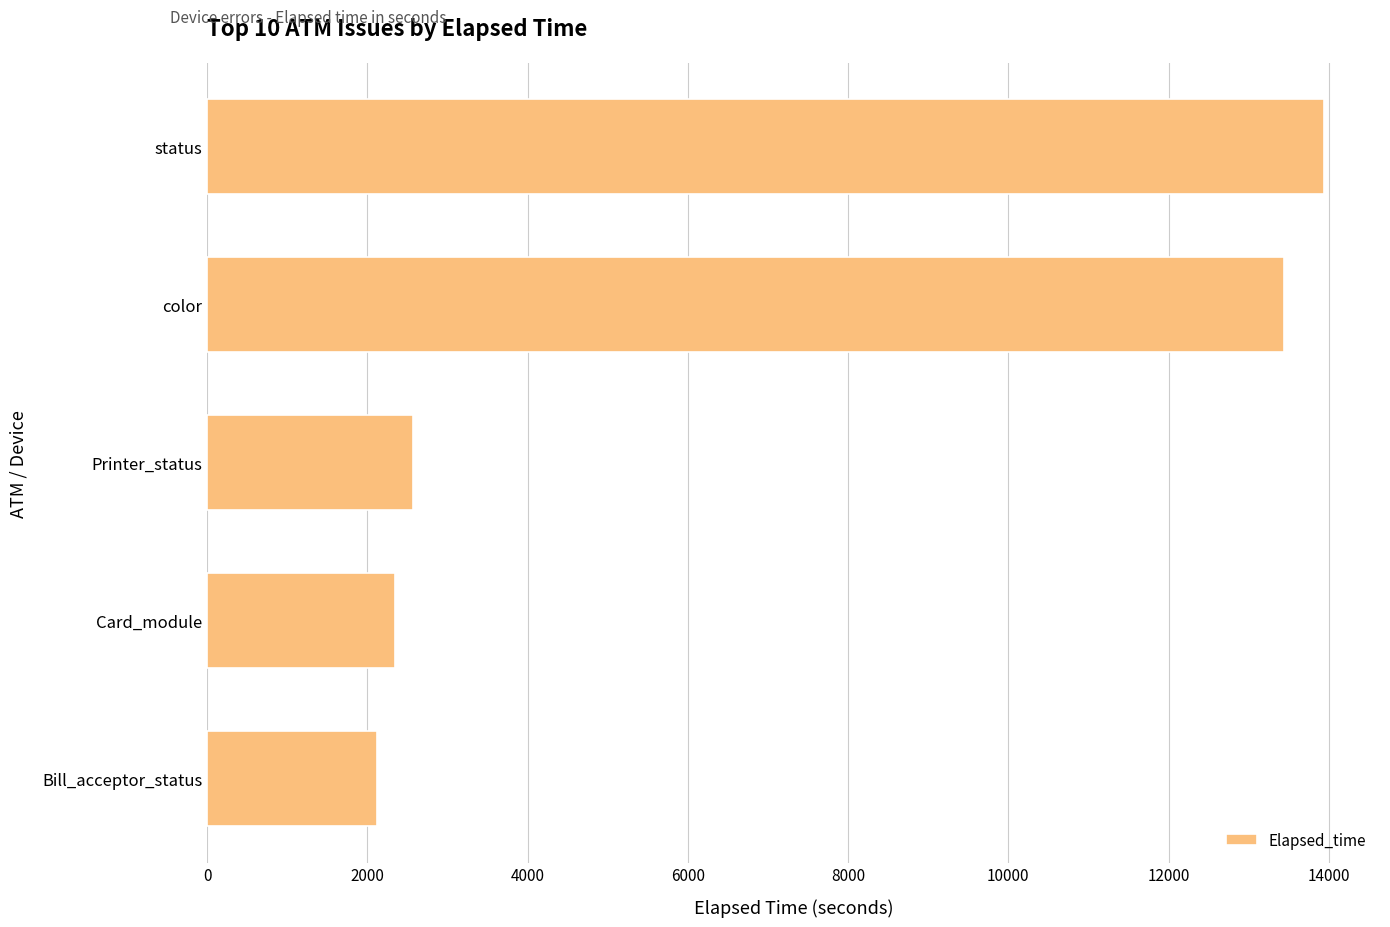

What is the difference between the maximum and minimum values?

11822.6